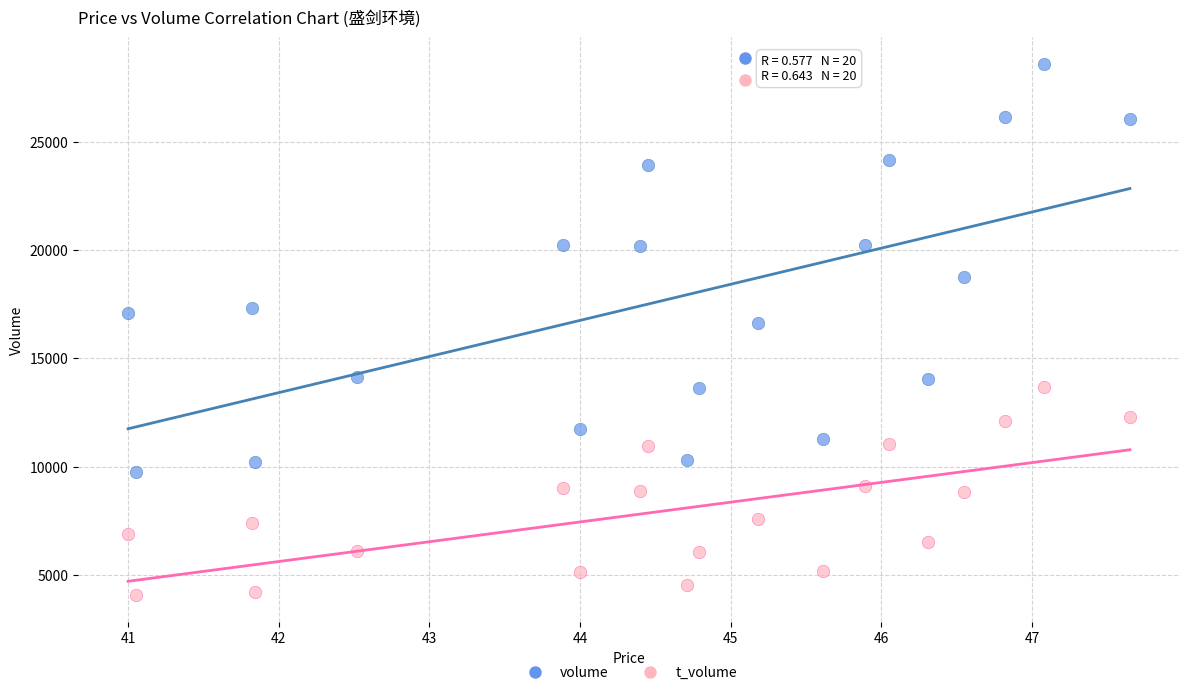

Across all data points, what is the range of Y values (max minus min)?

24506